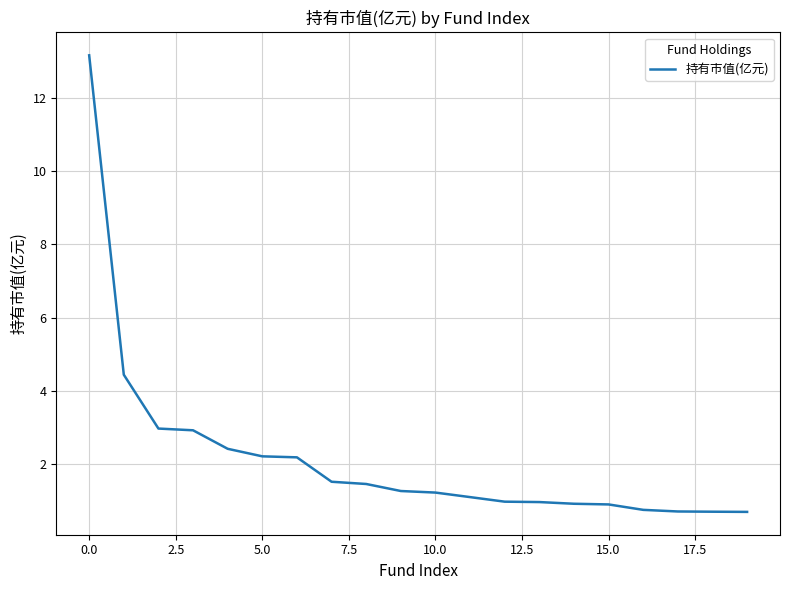

What is the difference between the maximum and minimum values?

12.5